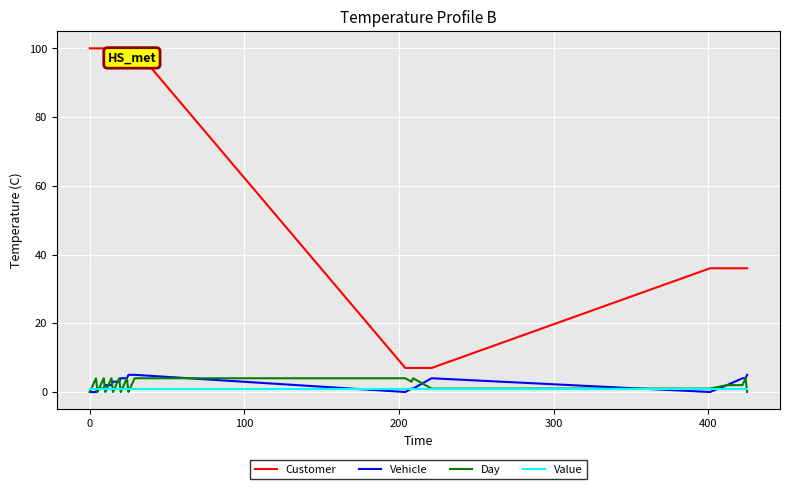

True or false: Day and Customer intersect in this chart.

False